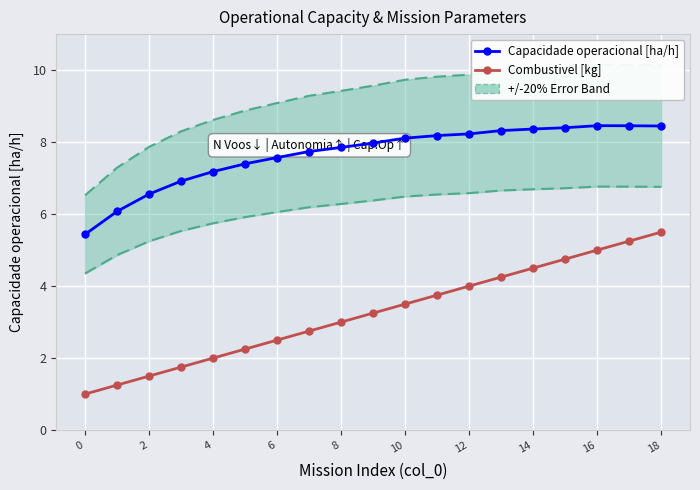

Which series has the largest total across all categories?

Capacidade operacional [ha/h]